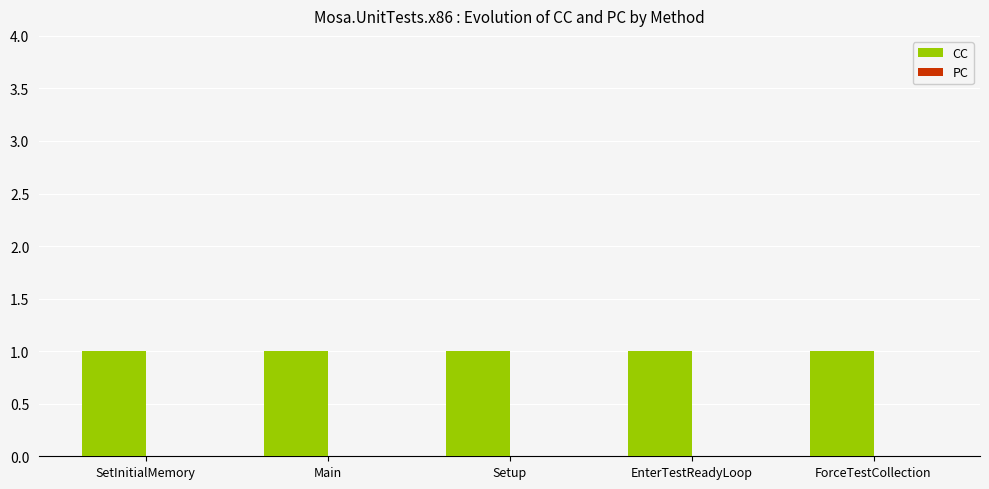

Reading left to right, list all the values displayed in this chart.

CC: 1	1	1	1	1
PC: 0	0	0	0	0